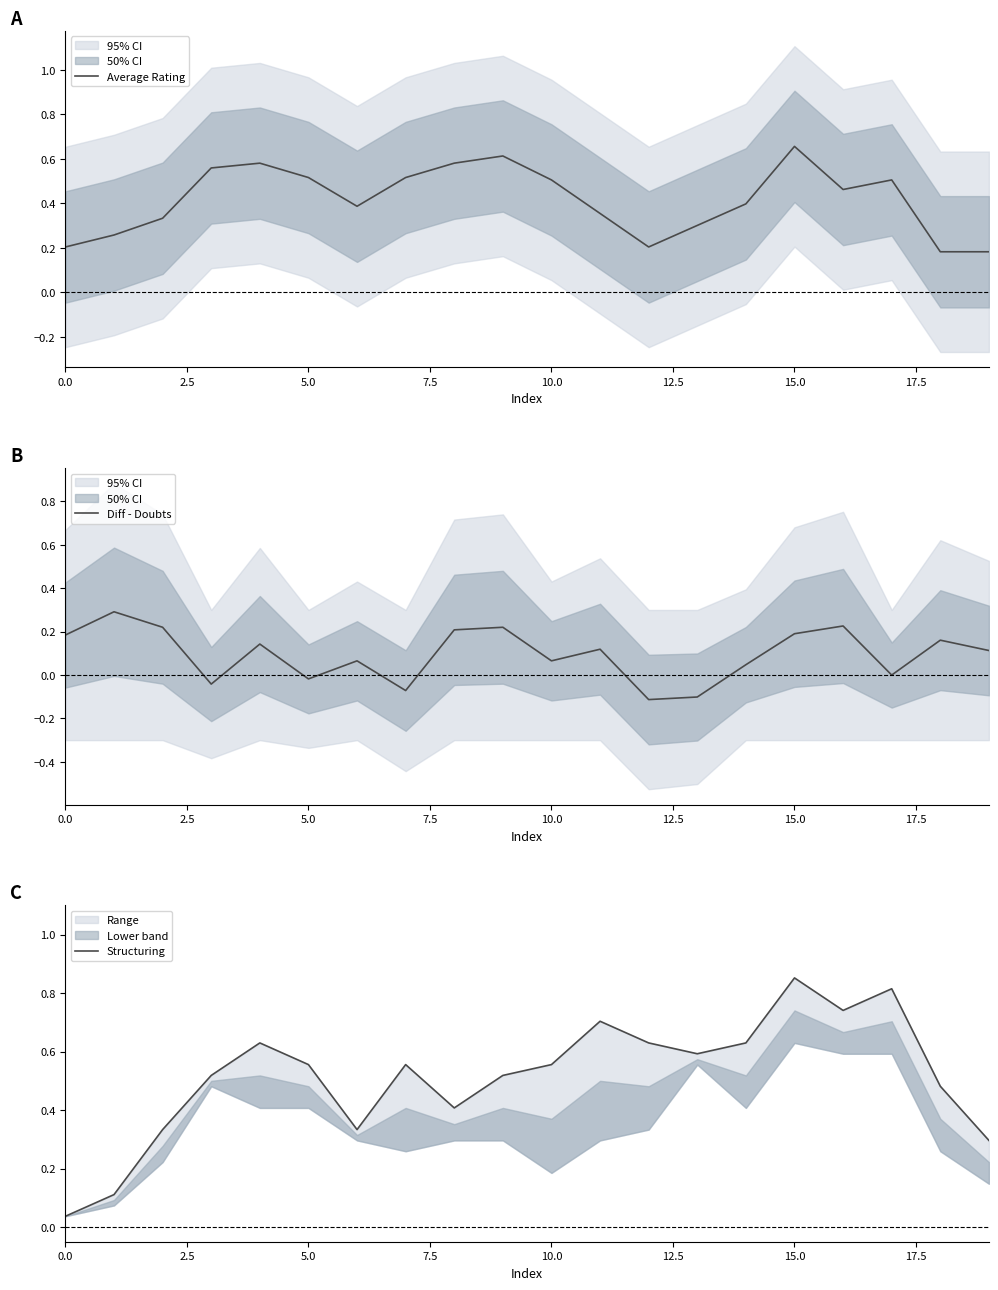

Reading left to right, extract all data points from this chart.

Average Rating: 0.2	0.3	0.3	0.6	0.6	0.5	0.4	0.5	0.6	0.6	0.5	0.4	0.2	0.3	0.4	0.7	0.5	0.5	0.2	0.2
Diff - Doubts: 0.2	0.3	0.2	-0.0	0.1	-0.0	0.1	-0.1	0.2	0.2	0.1	0.1	-0.1	-0.1	0.0	0.2	0.2	0.0	0.2	0.1
Structuring: 0.0	0.1	0.3	0.5	0.6	0.6	0.3	0.6	0.4	0.5	0.6	0.7	0.6	0.6	0.6	0.9	0.7	0.8	0.5	0.3